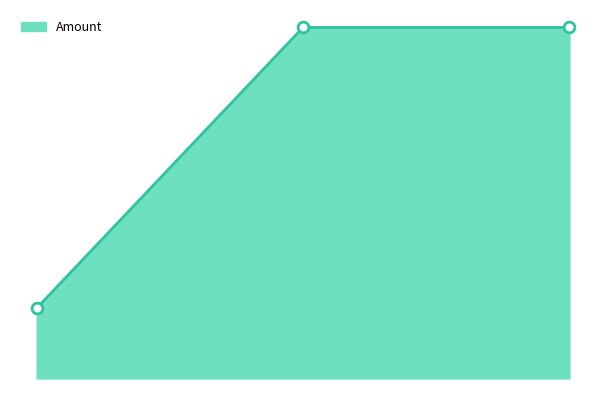

What is the change in value from 0.00 to 2.00?

+80000